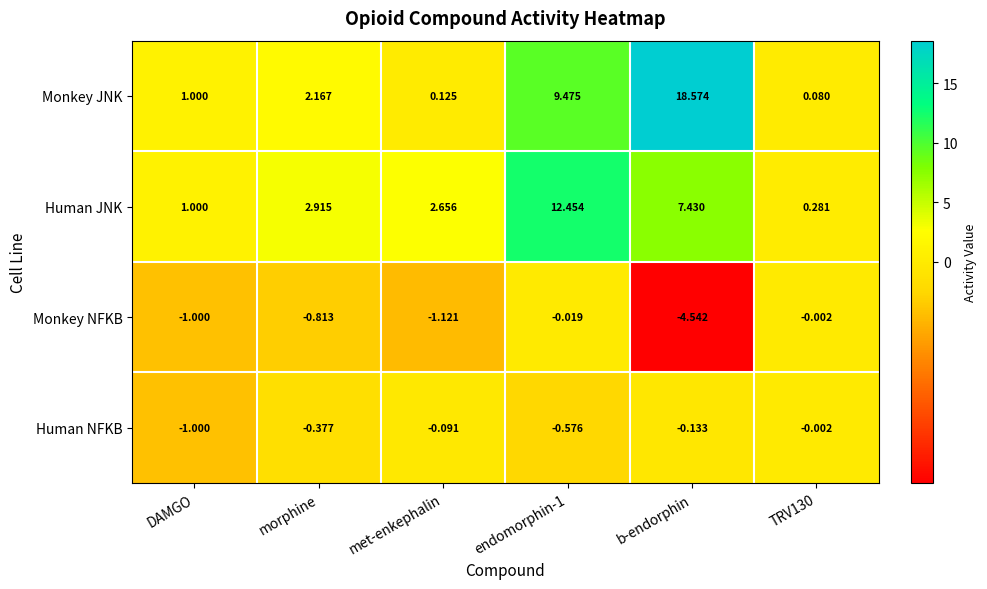

At how many categories does at least one series exceed 12?

2